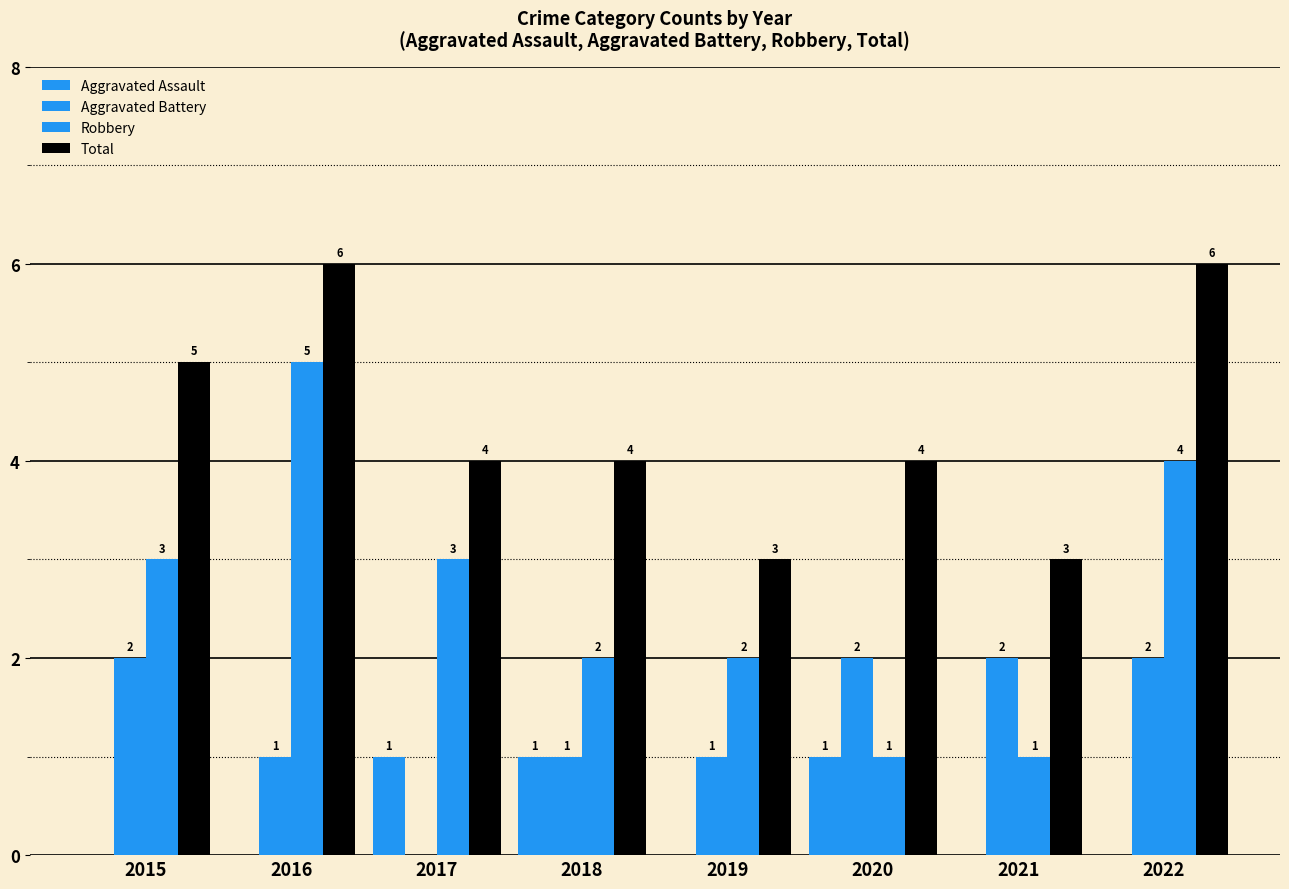

The Aggravated Battery series shows 2 at 2020. True or false?

True